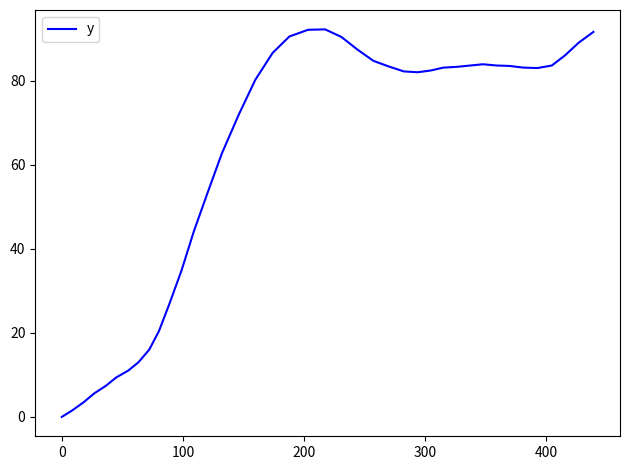

What is the maximum value shown in the chart?

92.2